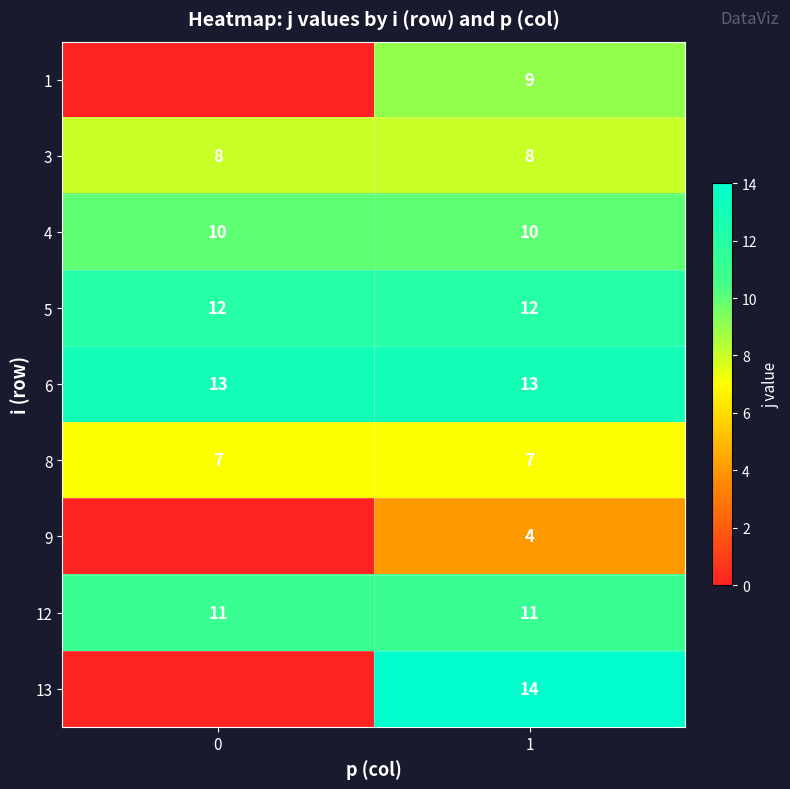

What is the sum of all 6 values?

26